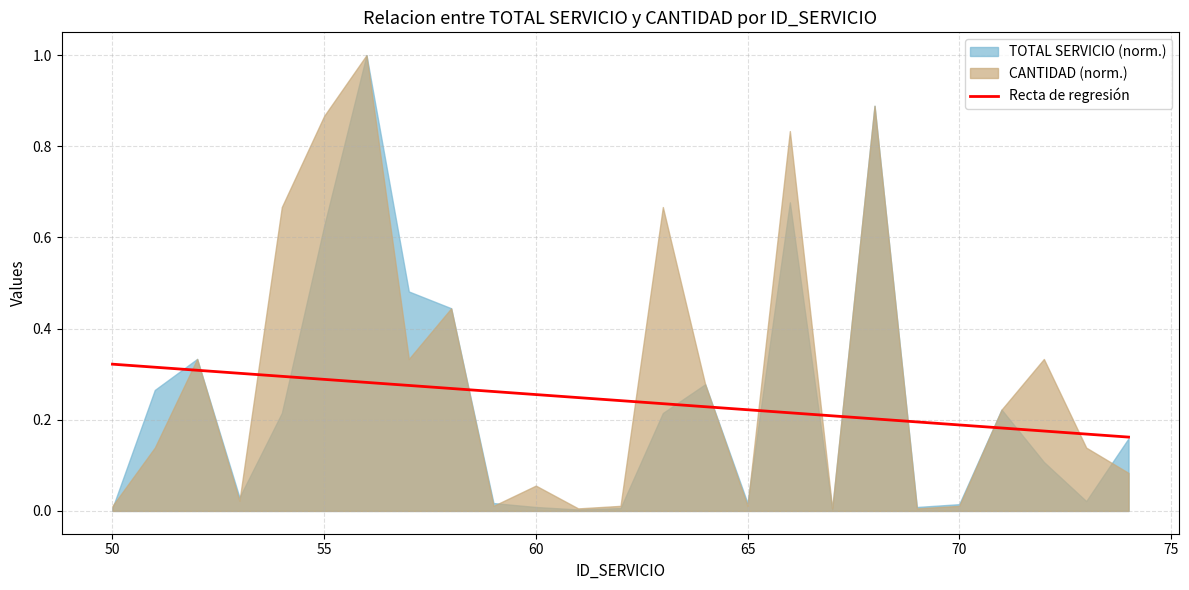

What is the average value?

0.2